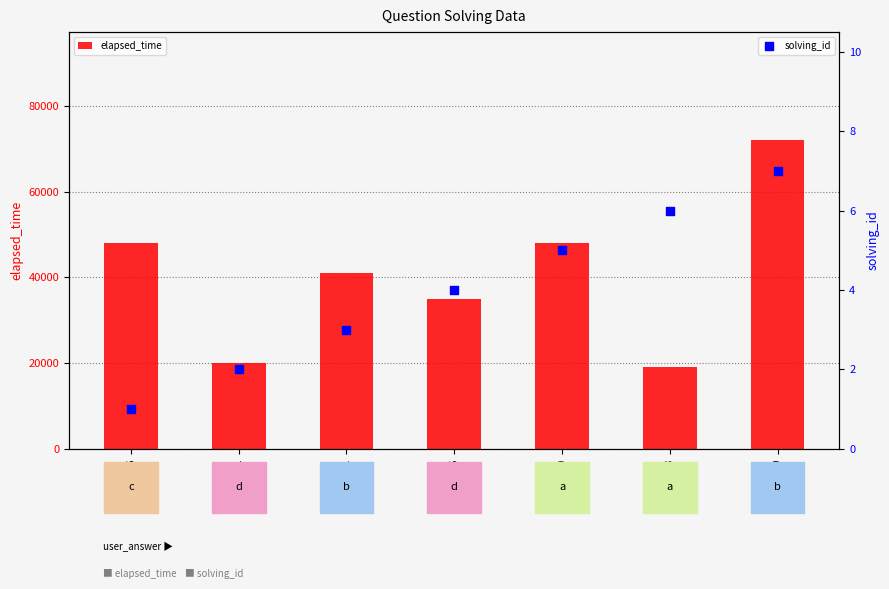

Which series has the largest total across all categories?

elapsed_time